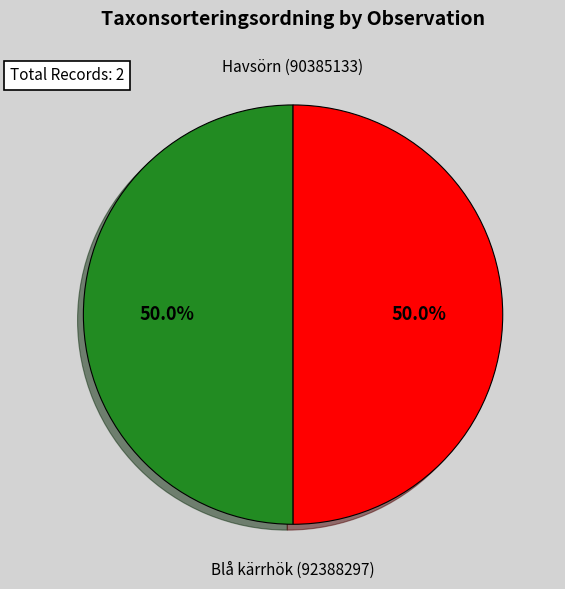

To the nearest percent, what is the average slice percentage?

50%